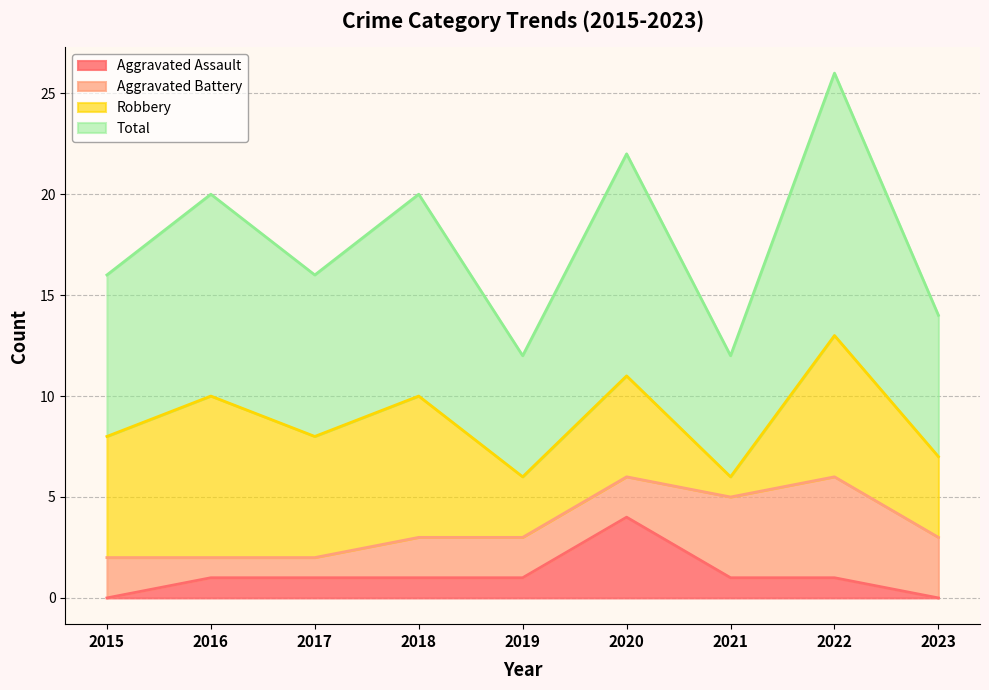

How many data points in Aggravated Assault are less than 1?

2